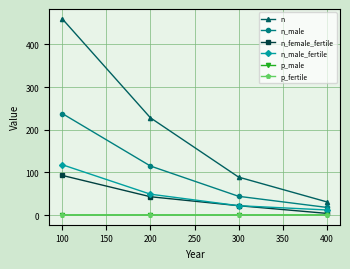

What are all the series names shown in the legend?

n, n_male, n_female_fertile, n_male_fertile, p_male, p_fertile